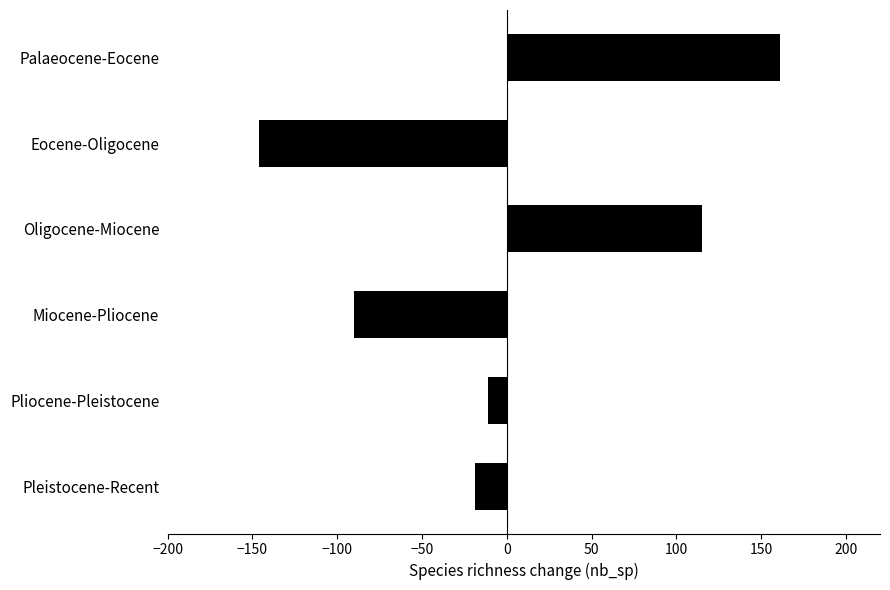

What is the difference between the maximum and second lowest values?

251